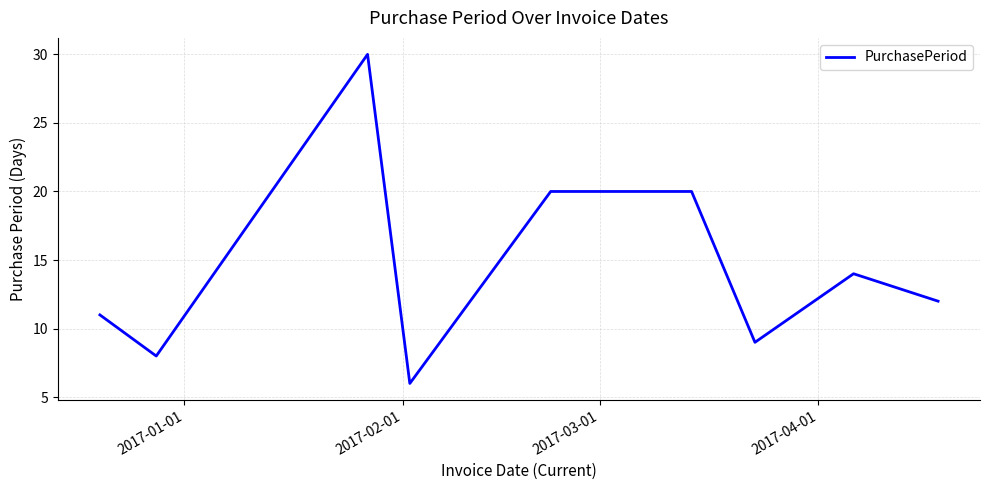

What is the difference between the maximum and minimum values?

24